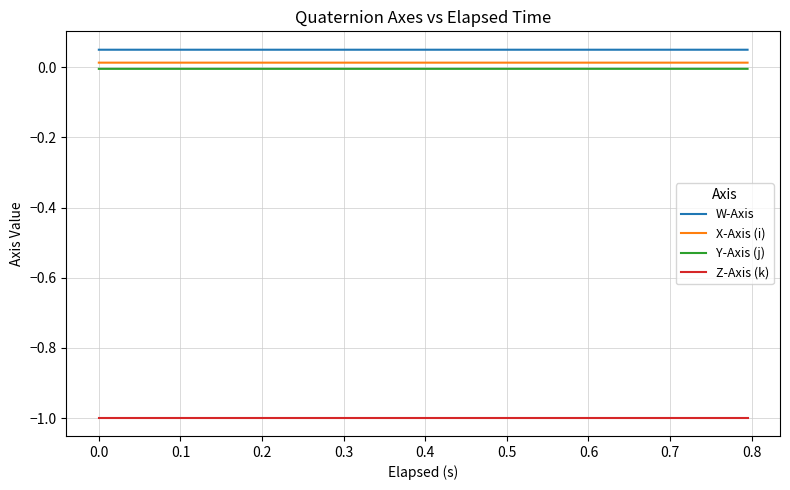

Is the value of X-Axis (i) at 0.3 greater than the value of Y-Axis (j) at 22?

Yes